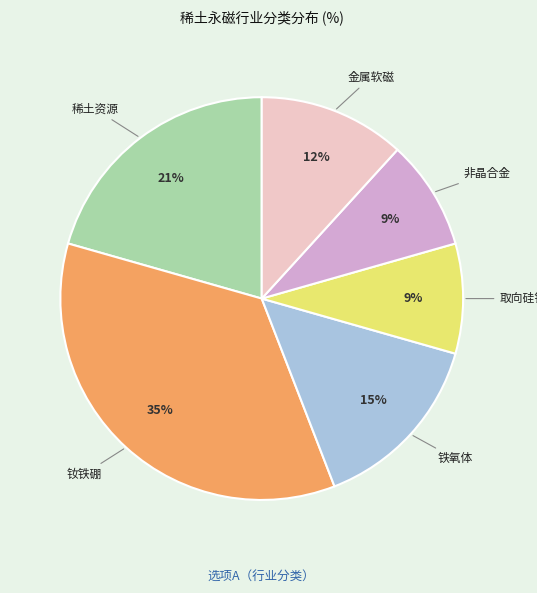

To the nearest percent, what is the difference between the largest and smallest slice percentages?

26%